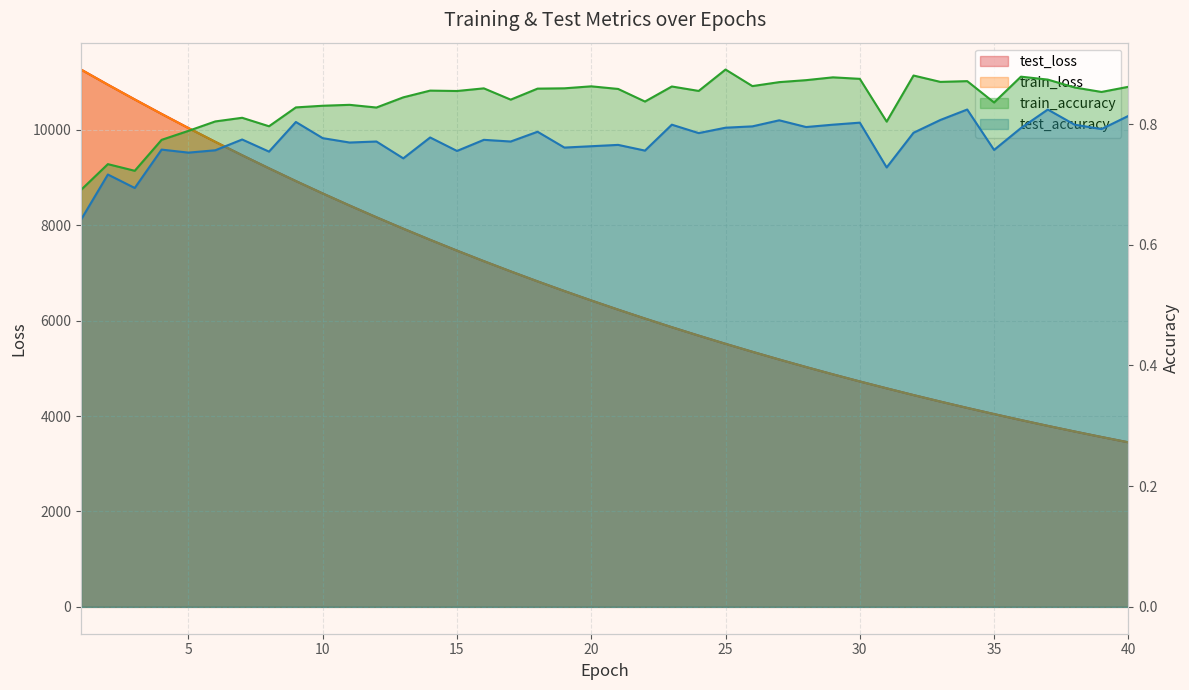

What is the total value across all series at 40?

6901.3